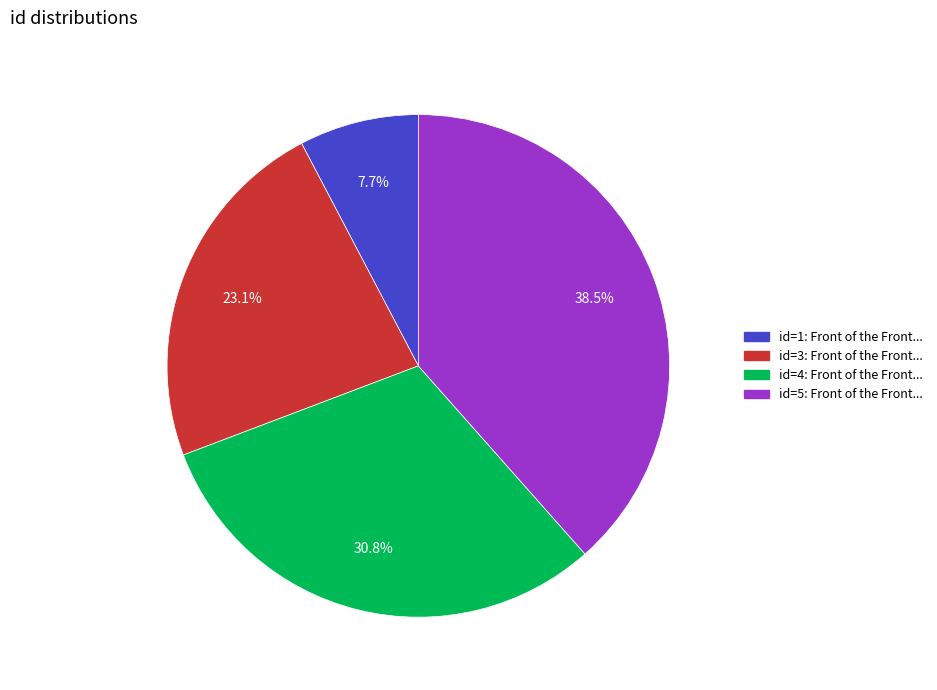

Does any single category account for the majority?

No